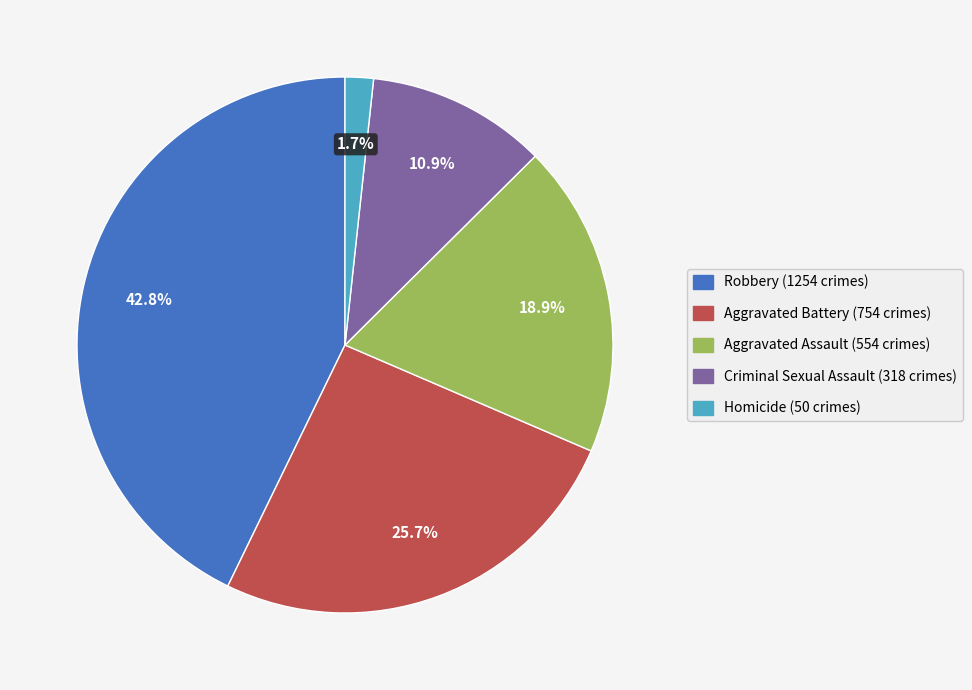

What is the smallest slice in the pie chart?

Homicide